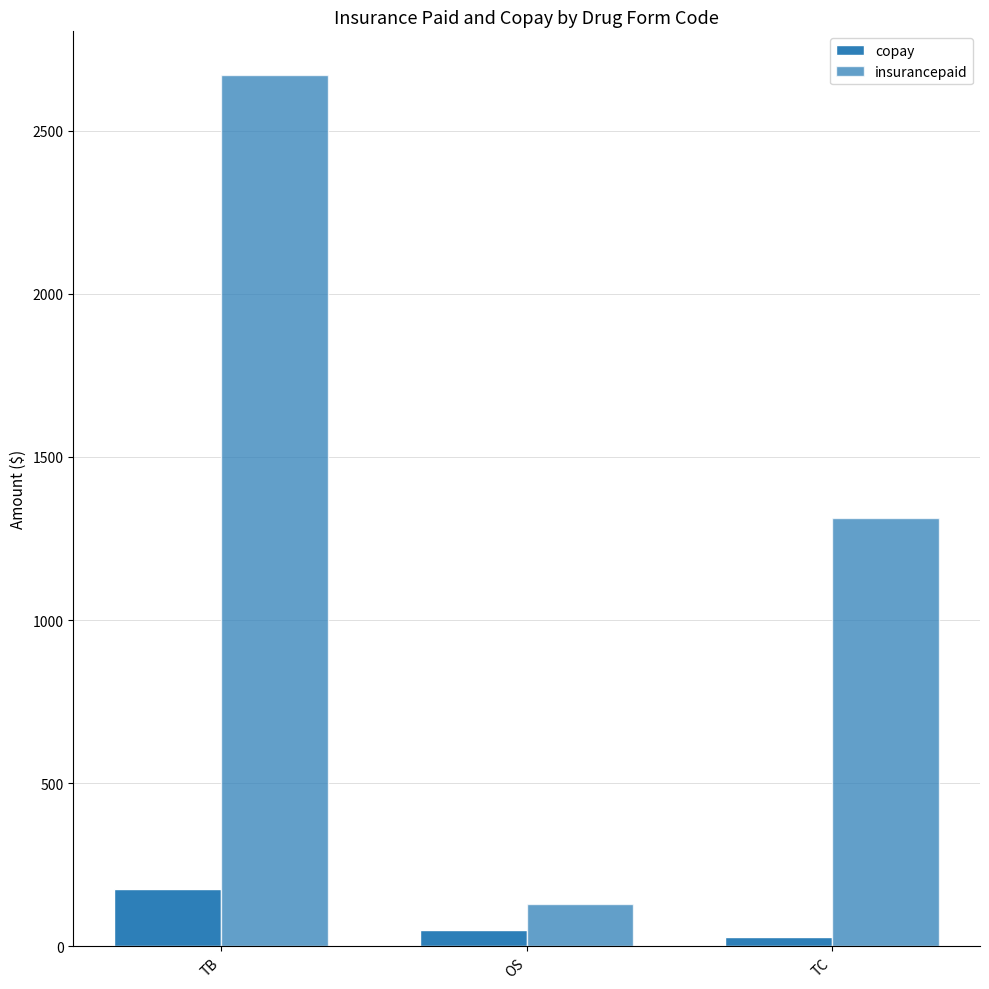

What is the approximate value of insurancepaid at TB?

2671